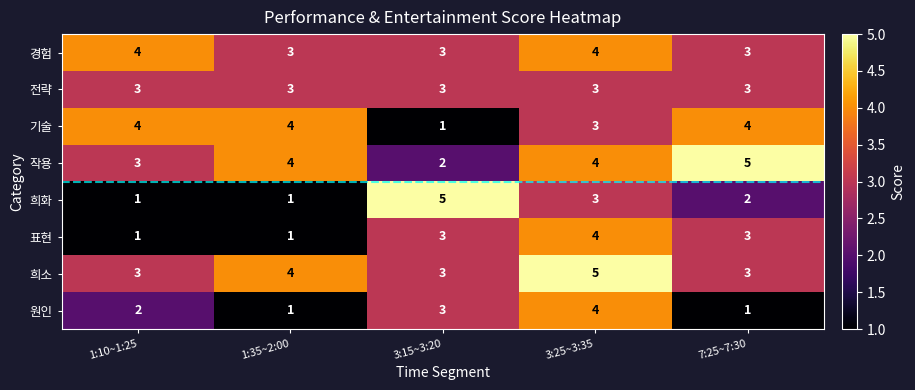

The 작용 series shows 2 at 3:15~3:20. True or false?

True